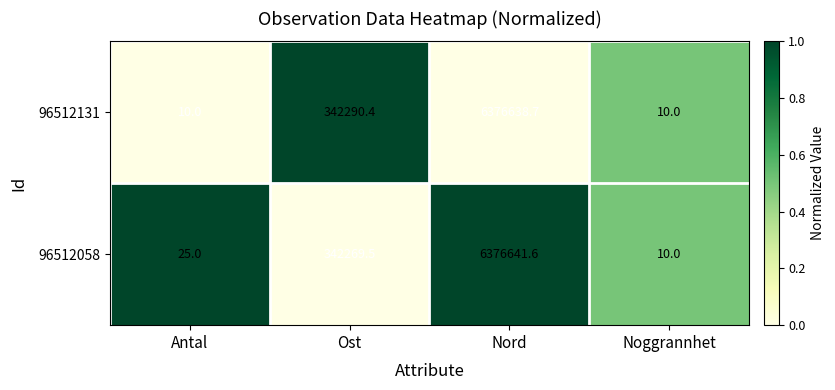

At which category is the sum across all series the highest?

Nord